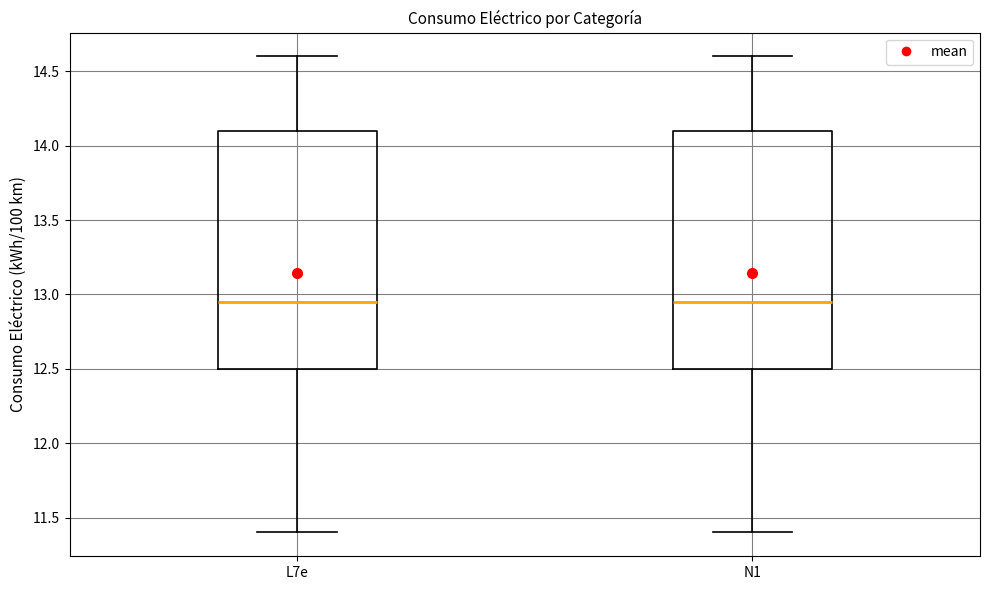

Reading left to right, read every box against the y-axis: the position of its median line, the range the box covers, and the ends of its whiskers. The values are not printed on the chart, so give them approximately, as read against the axis.

L7e: median 12.95, box 12.50 to 14.10, whiskers 11.40 to 14.60
N1: median 12.95, box 12.50 to 14.10, whiskers 11.40 to 14.60